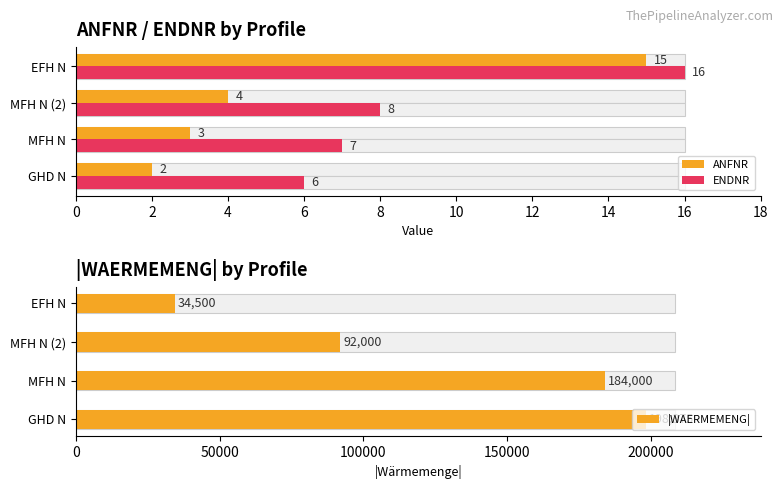

How many series are shown in this chart?

3